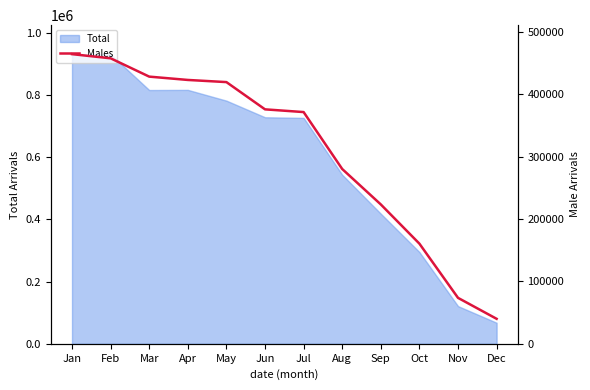

True or false: there are more than 1 points higher than both neighbors.

False